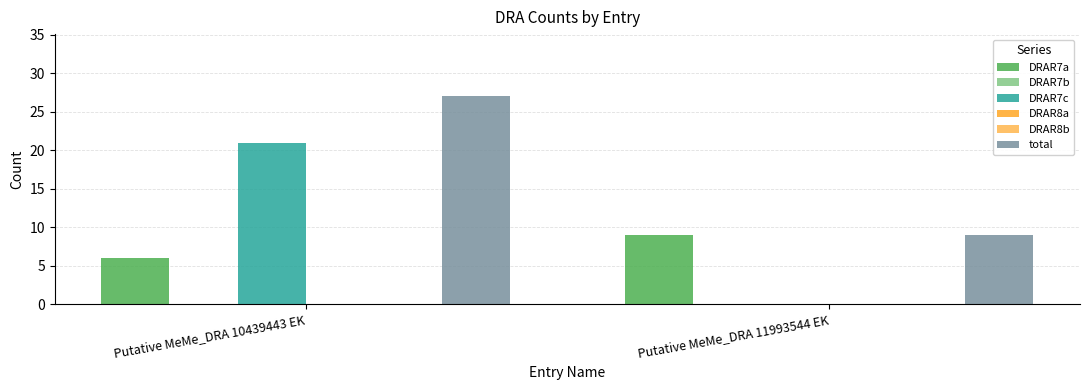

What is the average value of the total series?

18